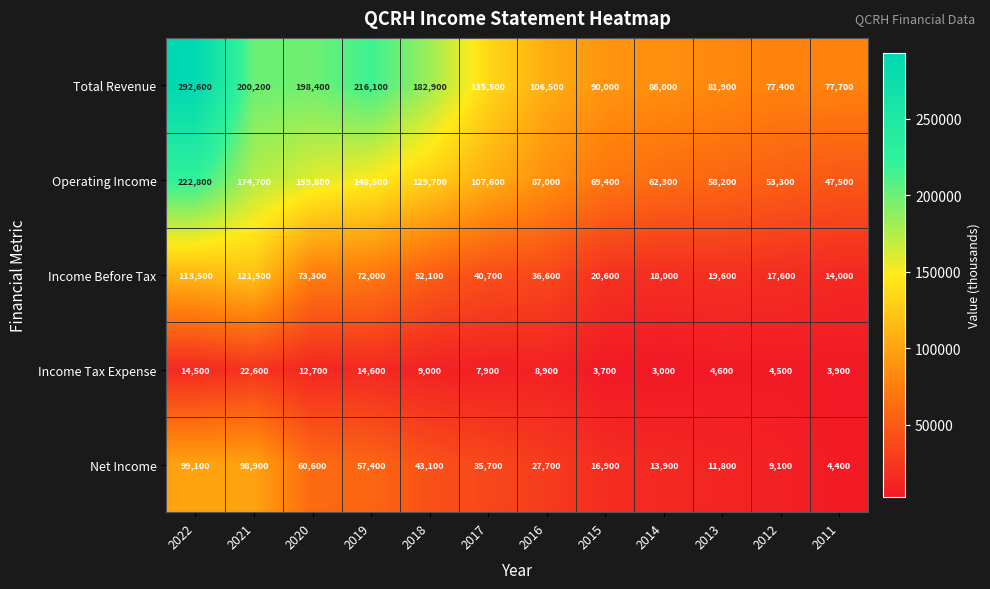

Which series has the largest total across all categories?

Total Revenue